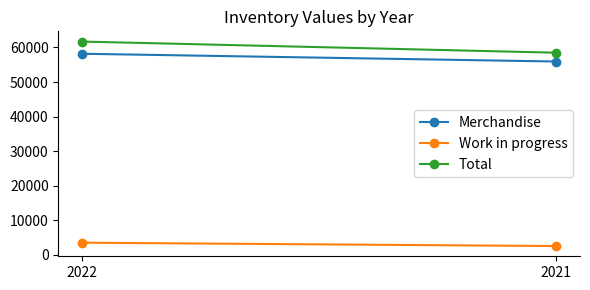

True or false: Merchandise has a value of 11395 at 2021.

False